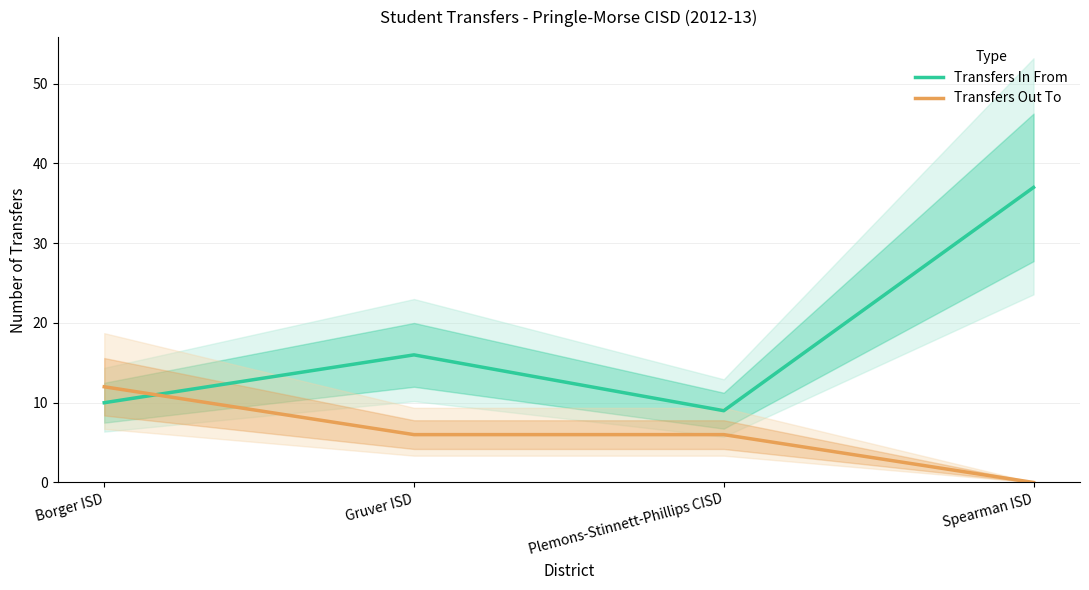

At Plemons-Stinnett-Phillips CISD, list the series in order from largest to smallest.

Transfers In From, Transfers Out To